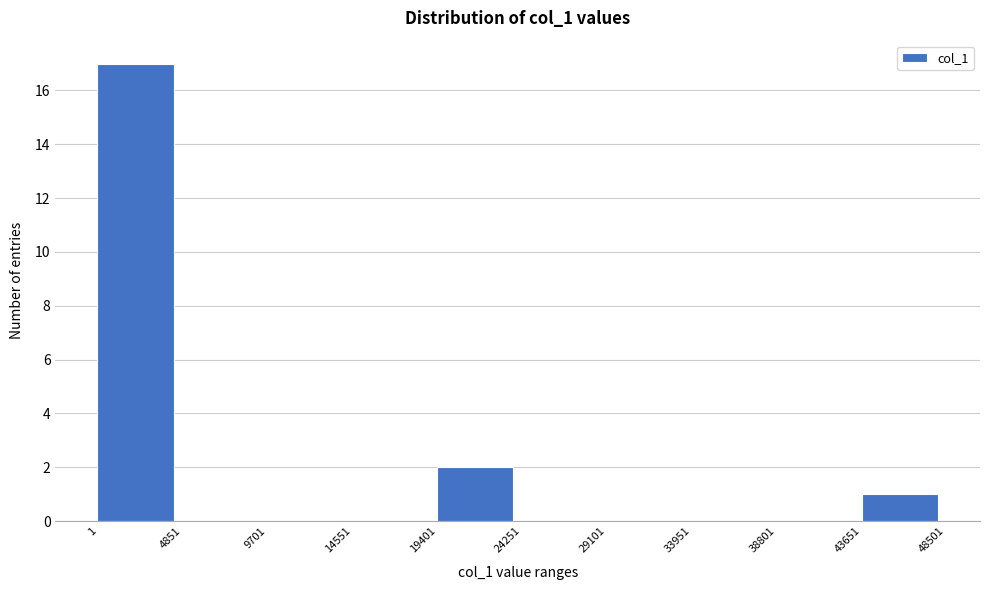

Reading left to right, transcribe this chart: for each bar, give the range it covers on the x-axis and its height. The values are not printed on the chart, so give them approximately, as read against the axis.

1 to 4851: 17
4851 to 9701: 0
9701 to 14551: 0
14551 to 19401: 0
19401 to 24251: 2
24251 to 29101: 0
29101 to 33951: 0
33951 to 38801: 0
38801 to 43651: 0
43651 to 48501: 1